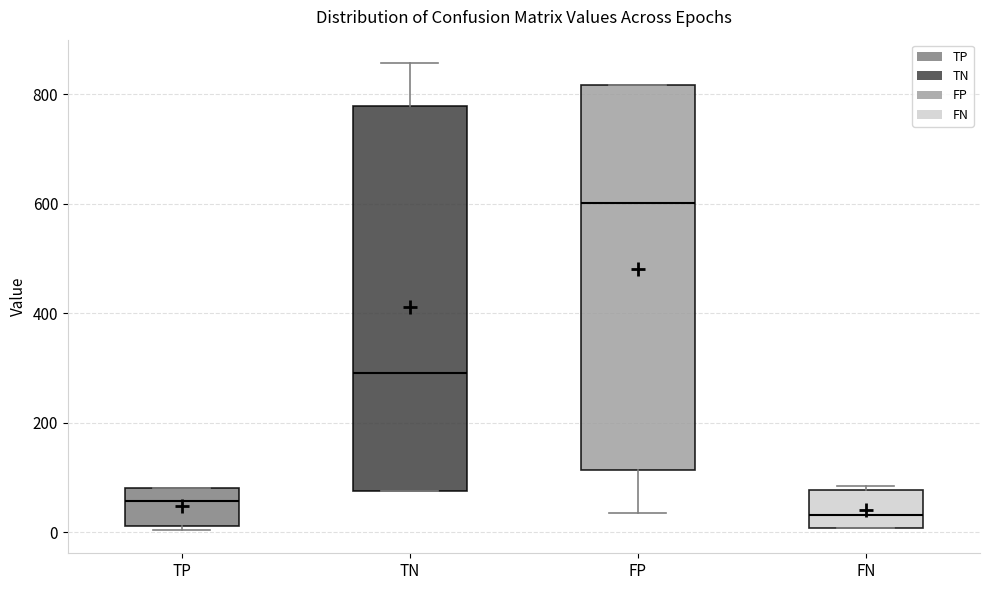

Reading left to right, read every box against the y-axis: the position of its median line, the range the box covers, and the ends of its whiskers. The values are not printed on the chart, so give them approximately, as read against the axis.

TP: median 60, box 20 to 80, whiskers 0 to 80
TN: median 300, box 80 to 780, whiskers 80 to 860
FP: median 600, box 120 to 820, whiskers 40 to 820
FN: median 40, box 0 to 80, whiskers 0 to 80 (just above the box's upper edge)